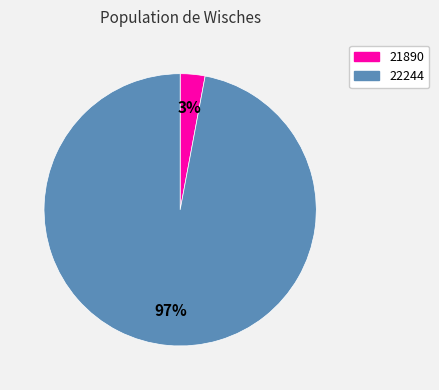

Between 22244 and 21890, which is larger?

22244